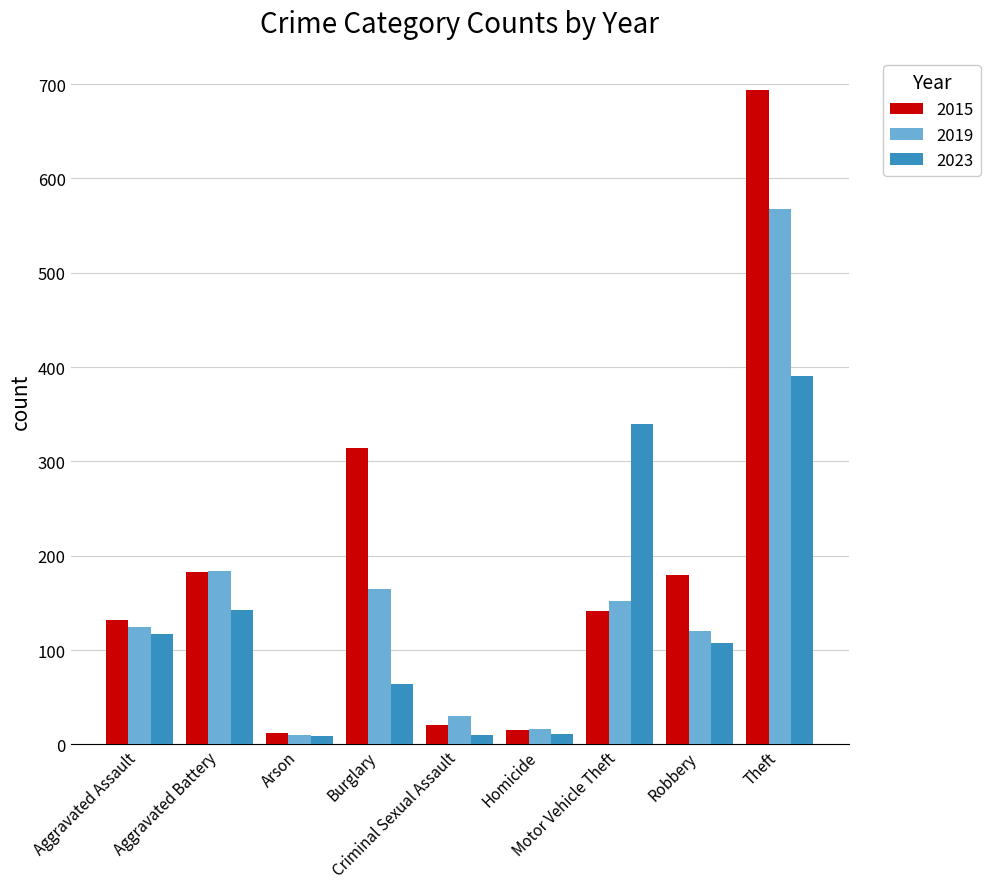

At how many categories does at least one series exceed 220?

3